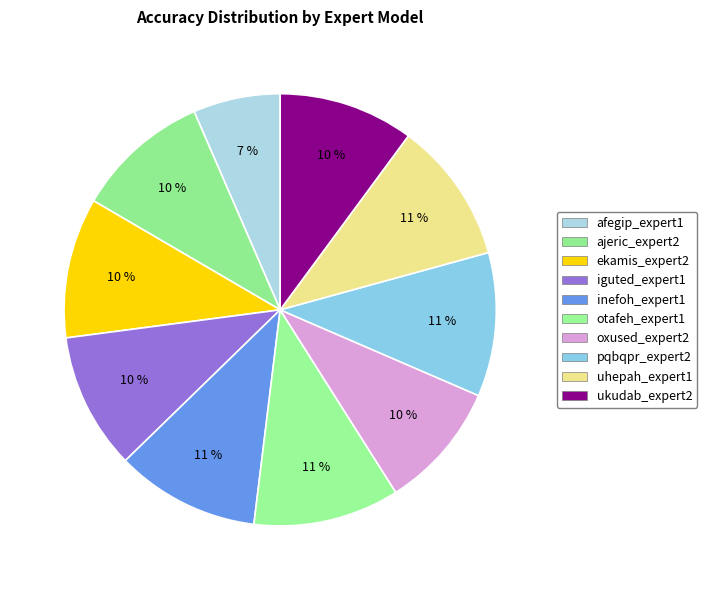

How many segments does this pie chart have?

10